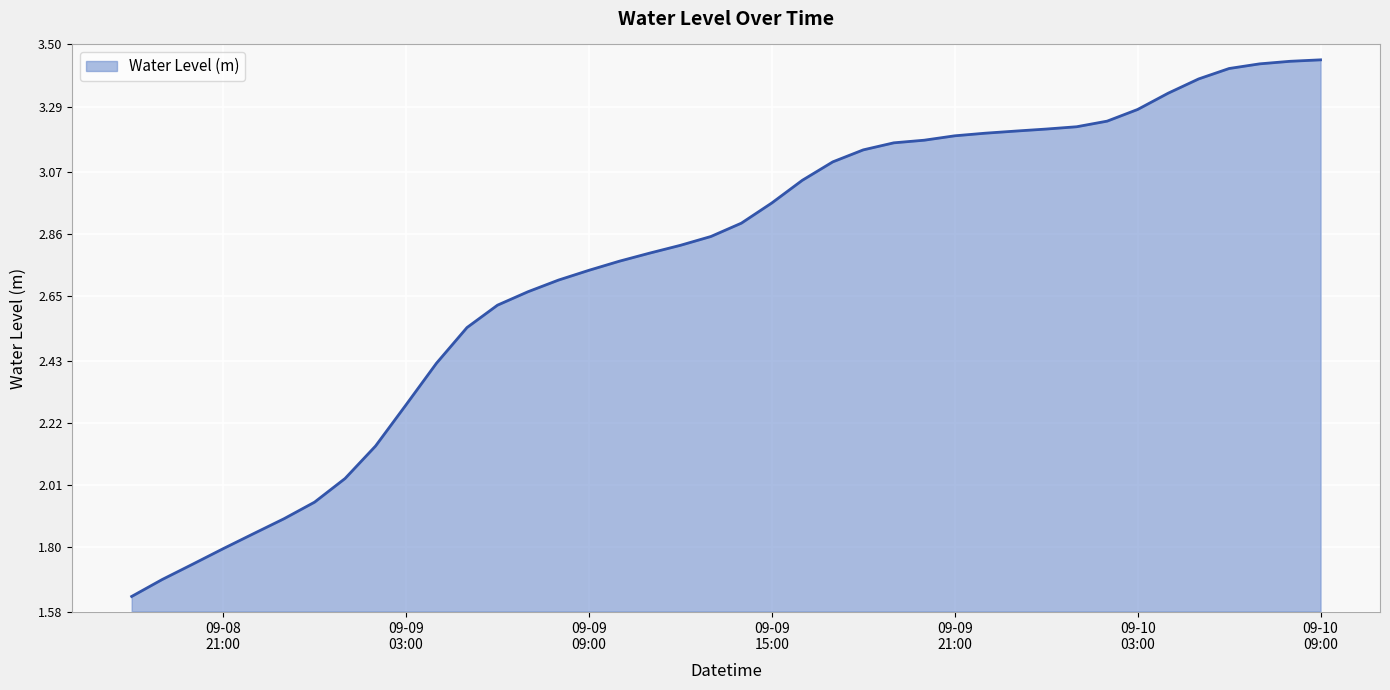

At which category does the chart reach its minimum across all series?

2024-09-08 18:00:00